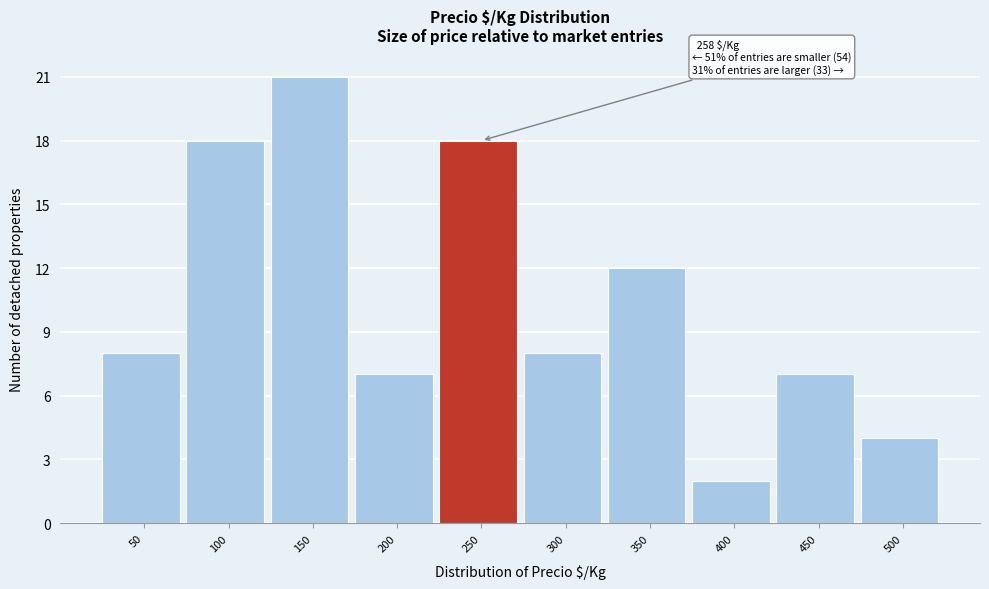

Reading left to right, extract all data points from this chart.

50=8	100=18	150=21	200=7	250=18	300=8	350=12	400=2	450=7	500=4